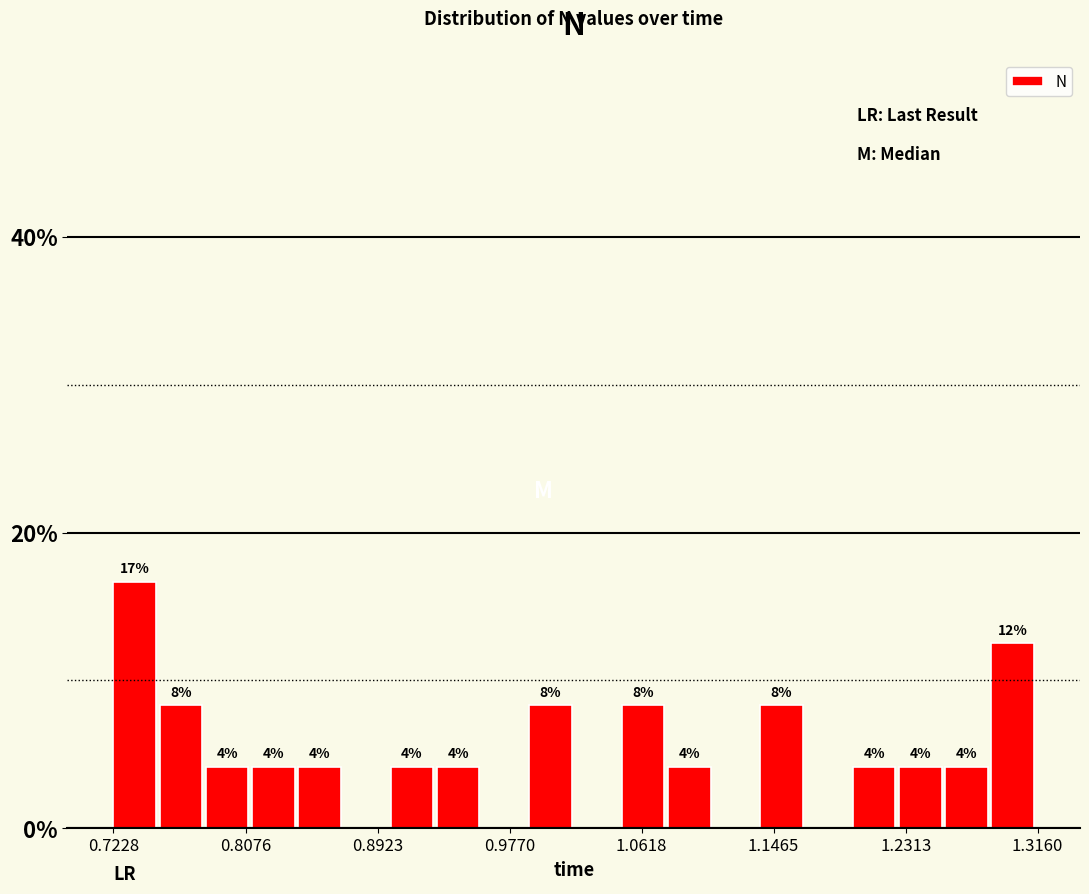

Around what value on the x-axis is the tallest bar? Give the approximate position of its centre, as read against the axis.

0.74